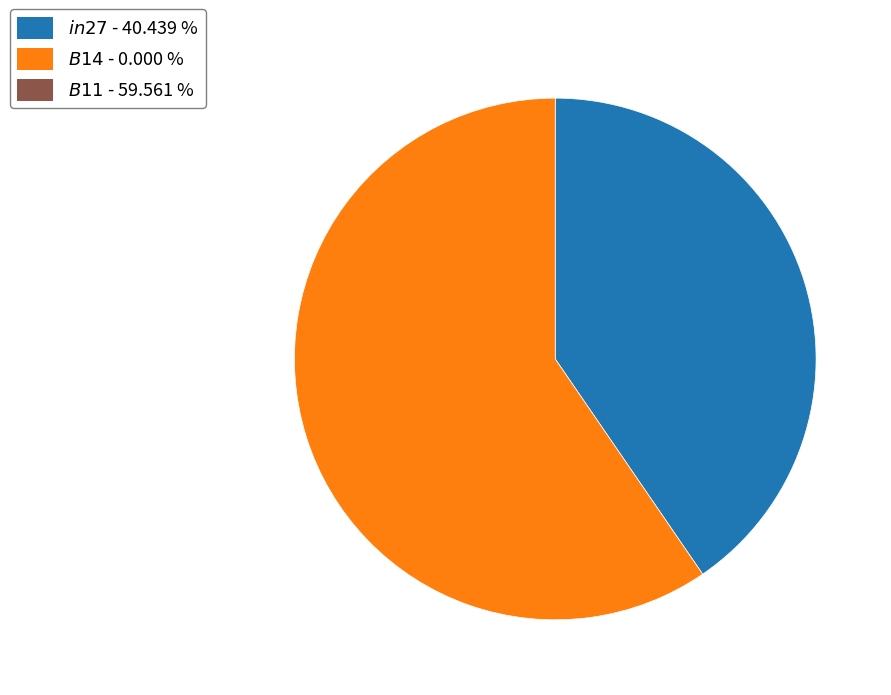

Is there any slice that represents more than half of the pie?

Yes